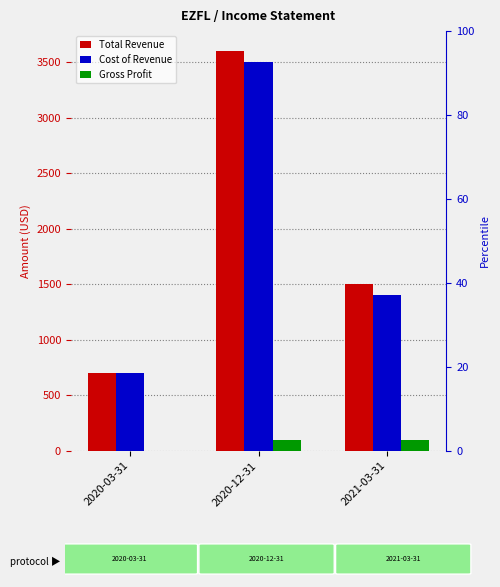

True or false: Cost of Revenue has a value of 2329 at 2021-03-31.

False